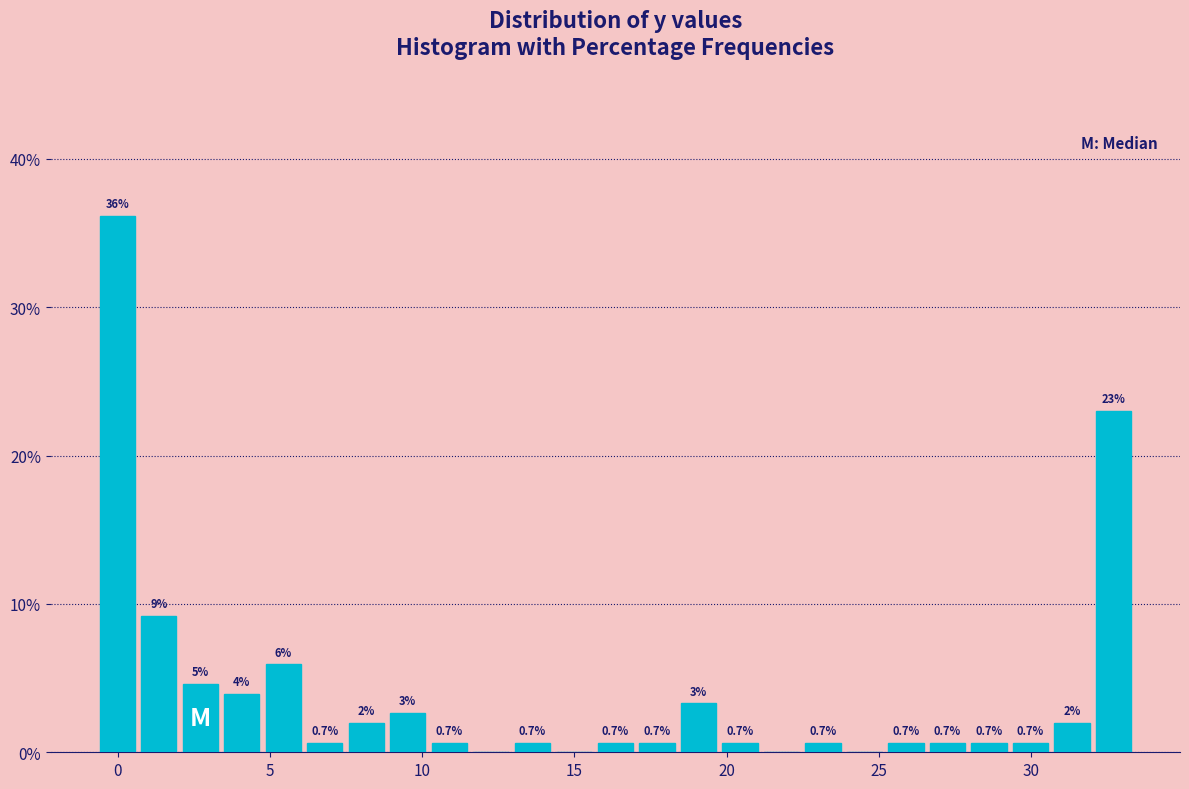

Around what value on the x-axis is the tallest bar? Give the approximate position of its centre, as read against the axis.

0.0